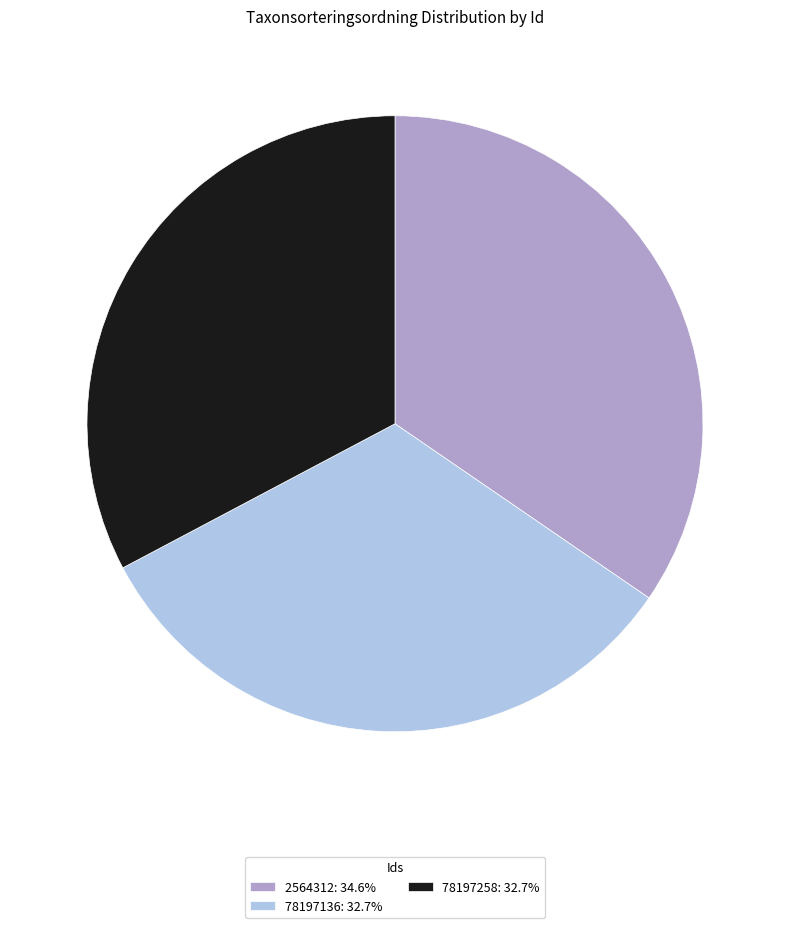

Which has a higher value, 2564312 or 78197258?

2564312